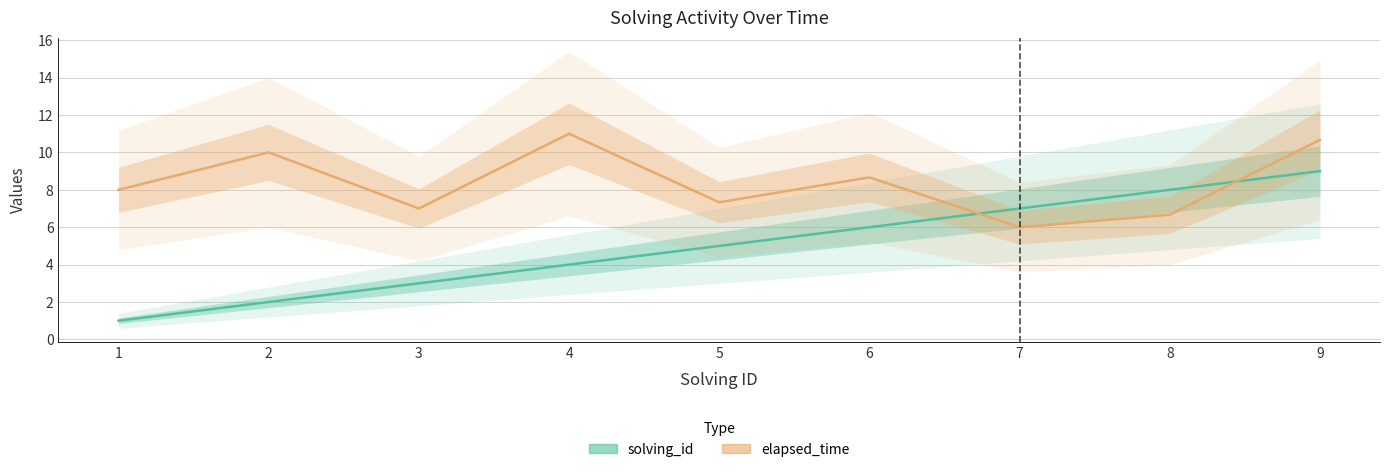

The elapsed_time series shows 6.0 at 7. True or false?

True